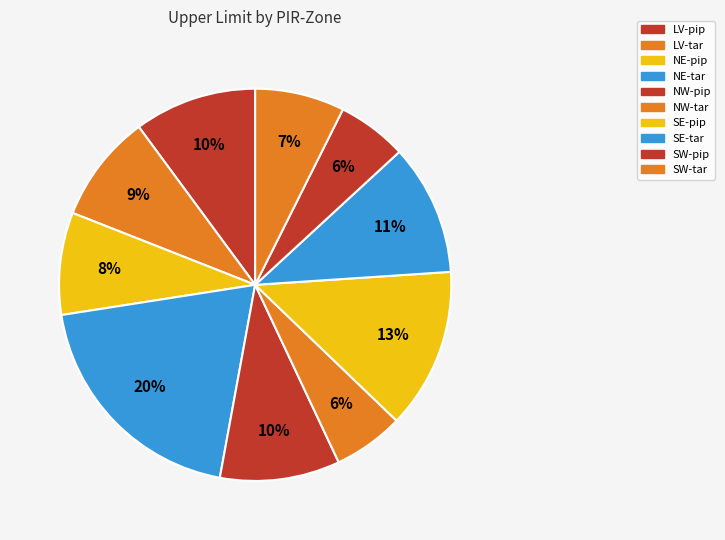

To the nearest percent, what is the difference between the largest and smallest slice percentages?

14%